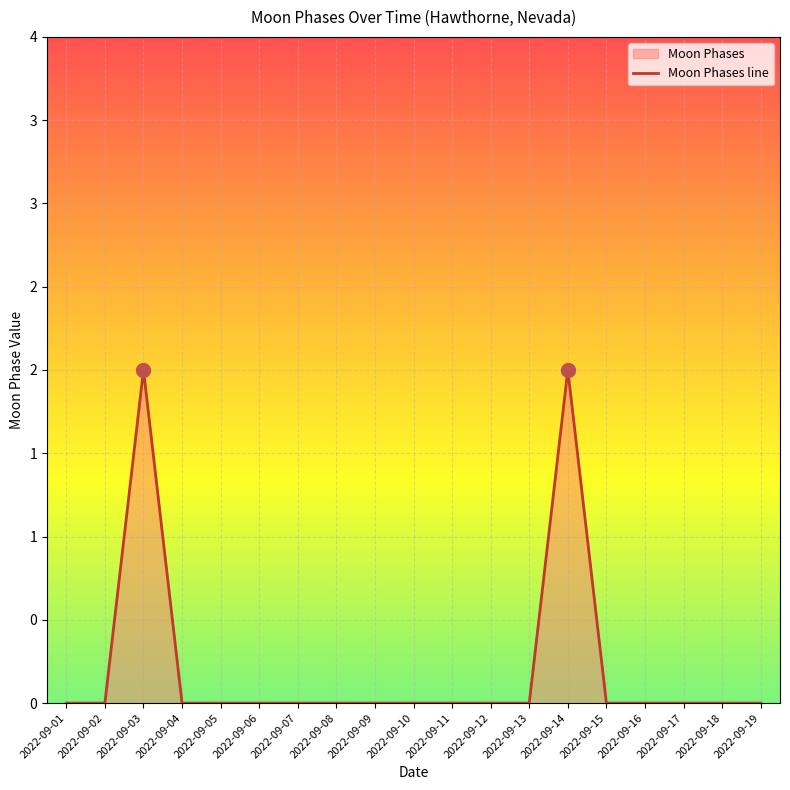

True or false: the data shows -1 at 2022-09-17.

False